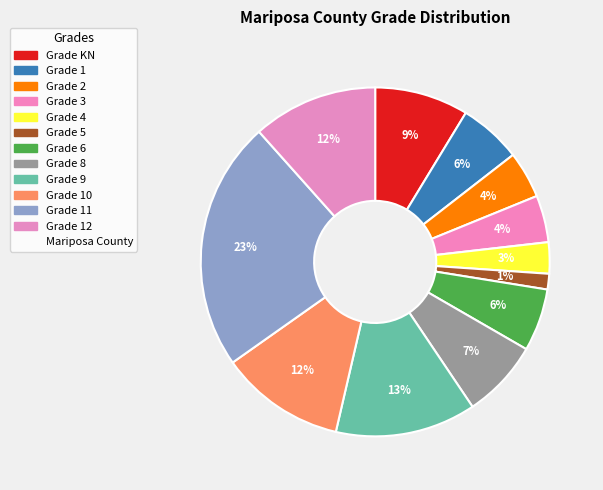

How many segments does this pie chart have?

12